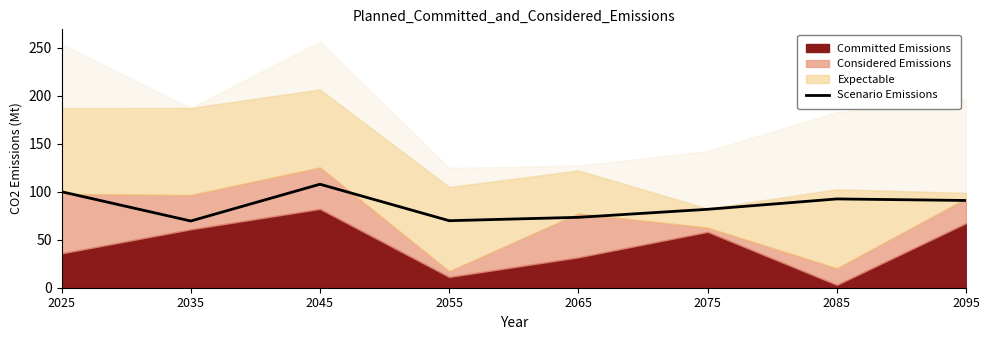

What is the maximum value shown in the chart?

107.9